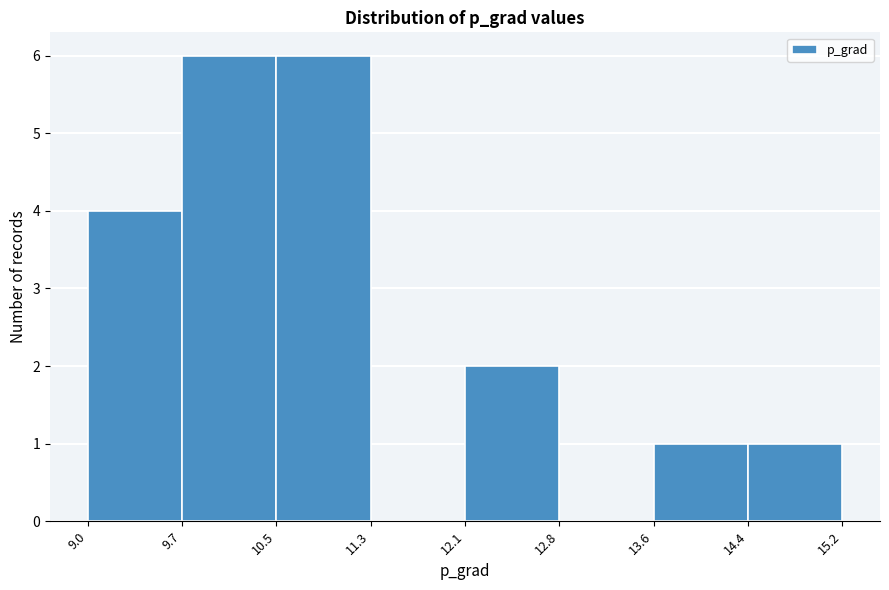

What is the height of the bar covering 9.0 to 9.7 on the x-axis? The values are not printed on the chart, so give them approximately, as read against the axis.

4